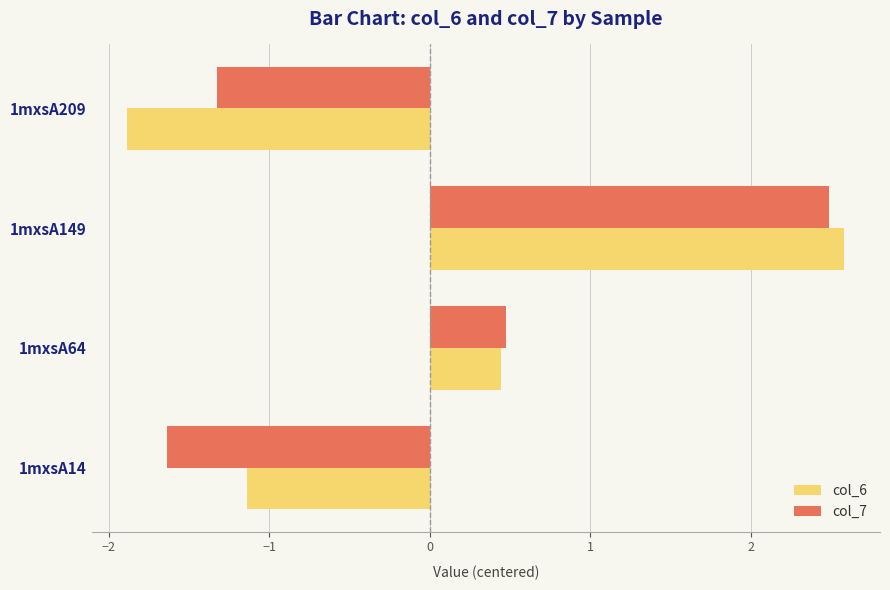

List the labels in order of col_6 value, largest first.

1mxsA149, 1mxsA64, 1mxsA14, 1mxsA209